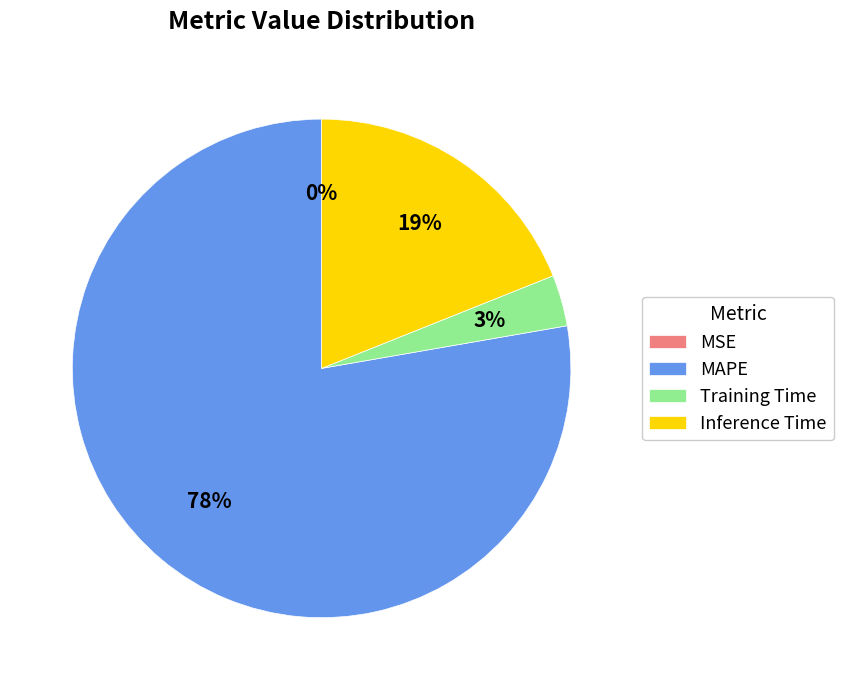

To the nearest percent, what is the combined percentage of MAPE and Training Time?

81%